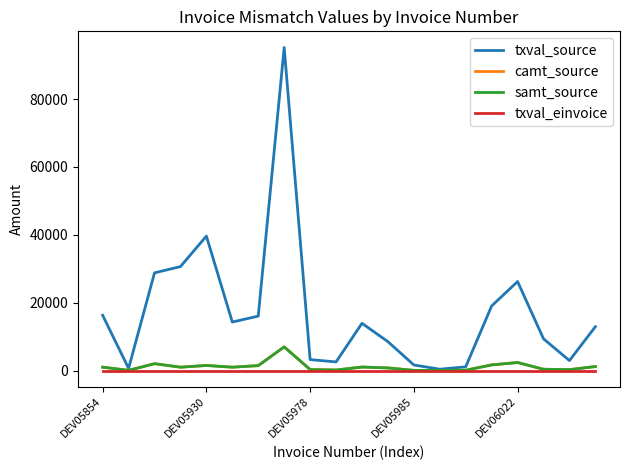

Where does the samt_source series first go above 983?

DEV05854